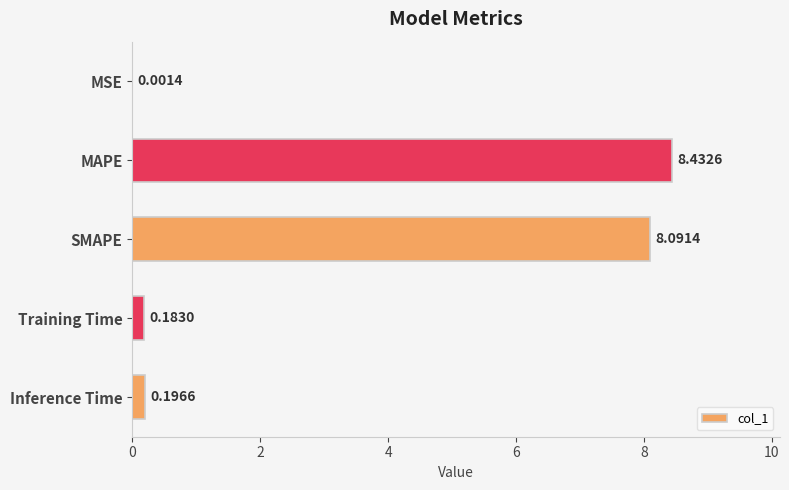

What is the change in value from MSE to MAPE?

+8.4